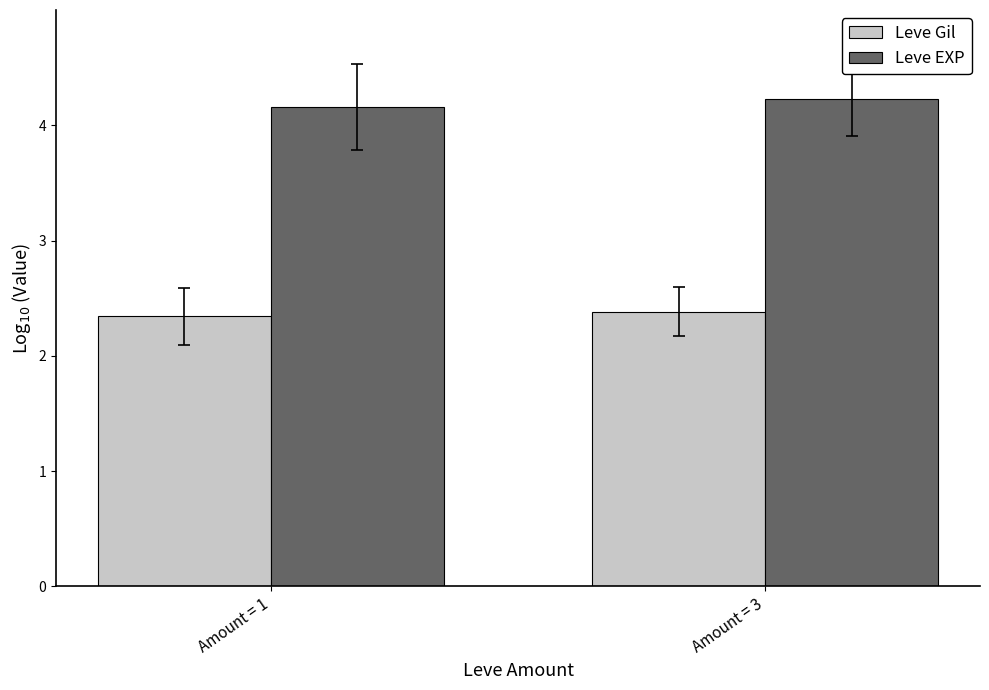

Count the number of data series in this chart.

2